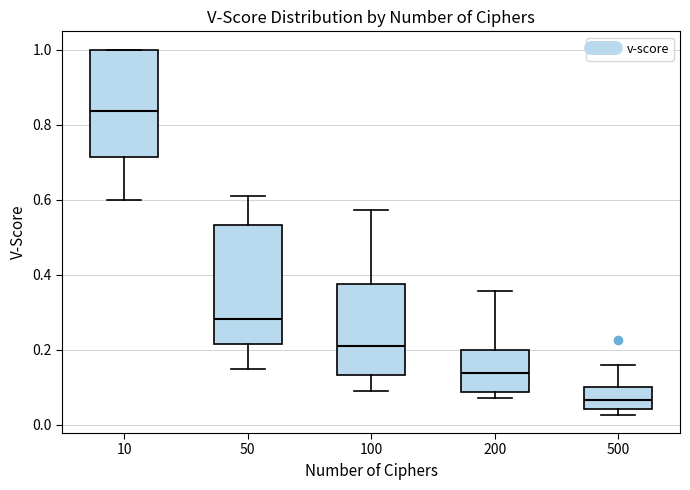

Reading left to right, transcribe this box plot: for each box, give where its median line is, the range the box spans, and where its two whiskers end, as read against the y-axis. The values are not printed on the chart, so give them approximately, as read against the axis.

10: median 0.84, box 0.72 to 1.00, whiskers 0.60 to 1.00
50: median 0.28, box 0.22 to 0.54, whiskers 0.14 to 0.60
100: median 0.20, box 0.14 to 0.38, whiskers 0.10 to 0.58
200: median 0.14, box 0.08 to 0.20, whiskers 0.06 to 0.36
500: median 0.06, box 0.04 to 0.10, whiskers 0.02 to 0.16